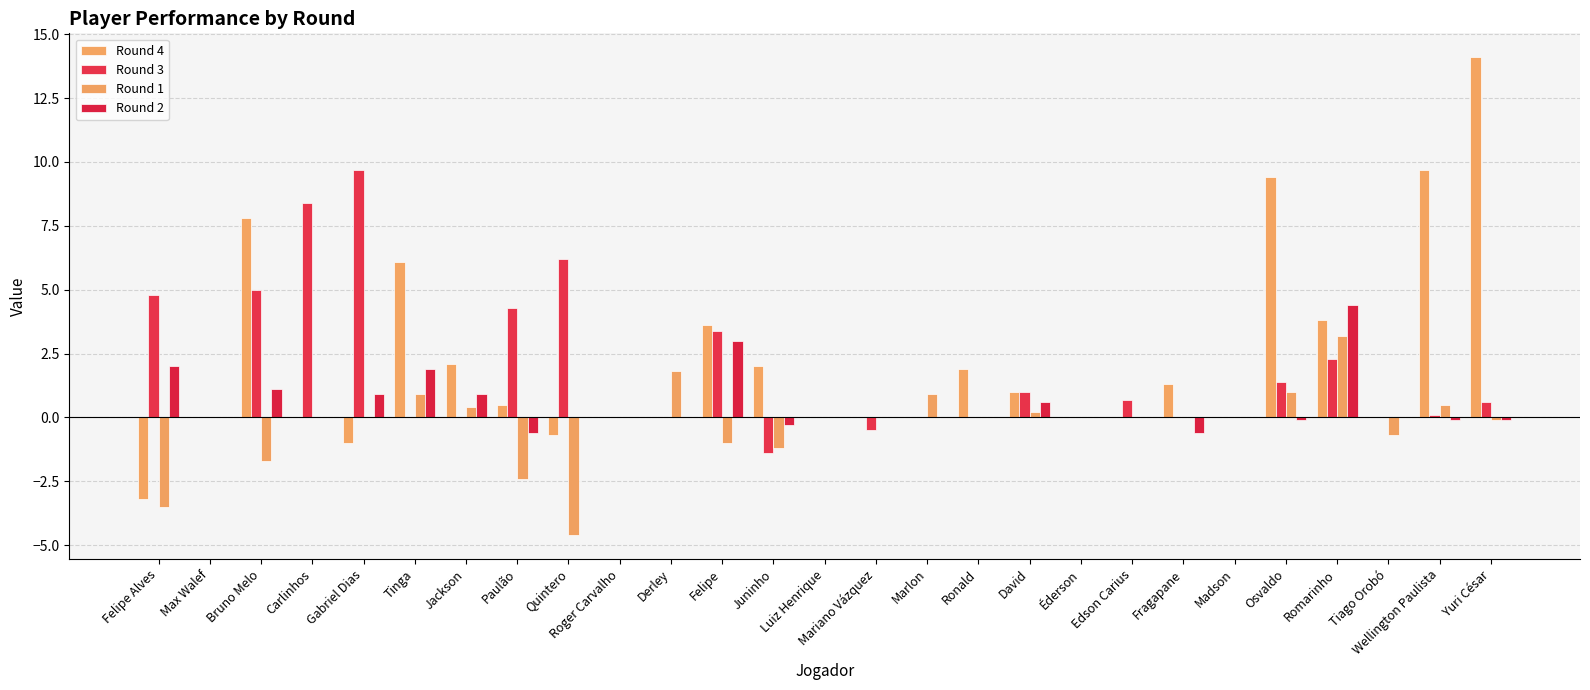

Reading left to right, list all the values displayed in this chart.

Round 4: -3.2	0.0	7.8	0.0	-1.0	6.1	2.1	0.5	-0.7	0.0	0.0	3.6	2.0	0.0	0.0	0.0	1.9	1.0	0.0	0.0	1.3	0.0	9.4	3.8	0.0	9.7	14.1
Round 3: 4.8	0.0	5.0	8.4	9.7	0.0	0.0	4.3	6.2	0.0	0.0	3.4	-1.4	0.0	-0.5	0.0	0.0	1.0	0.0	0.7	0.0	0.0	1.4	2.3	0.0	0.1	0.6
Round 1: -3.5	0.0	-1.7	0.0	0.0	0.9	0.4	-2.4	-4.6	0.0	1.8	-1.0	-1.2	0.0	0.0	0.9	0.0	0.2	0.0	0.0	0.0	0.0	1.0	3.2	-0.7	0.5	-0.1
Round 2: 2.0	0.0	1.1	0.0	0.9	1.9	0.9	-0.6	0.0	0.0	0.0	3.0	-0.3	0.0	0.0	0.0	0.0	0.6	0.0	0.0	-0.6	0.0	-0.1	4.4	0.0	-0.1	-0.1